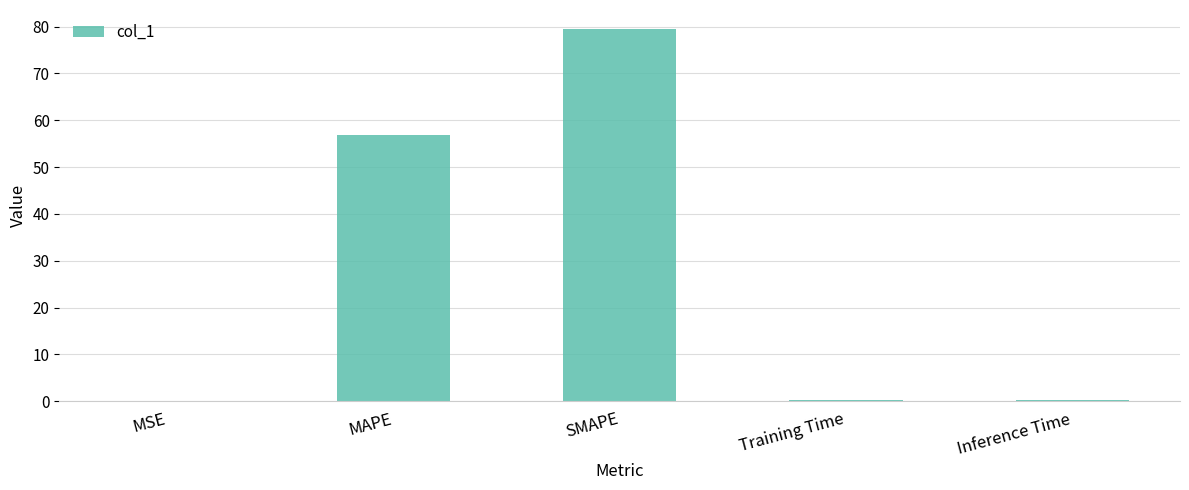

Which category has the highest value across all series?

SMAPE